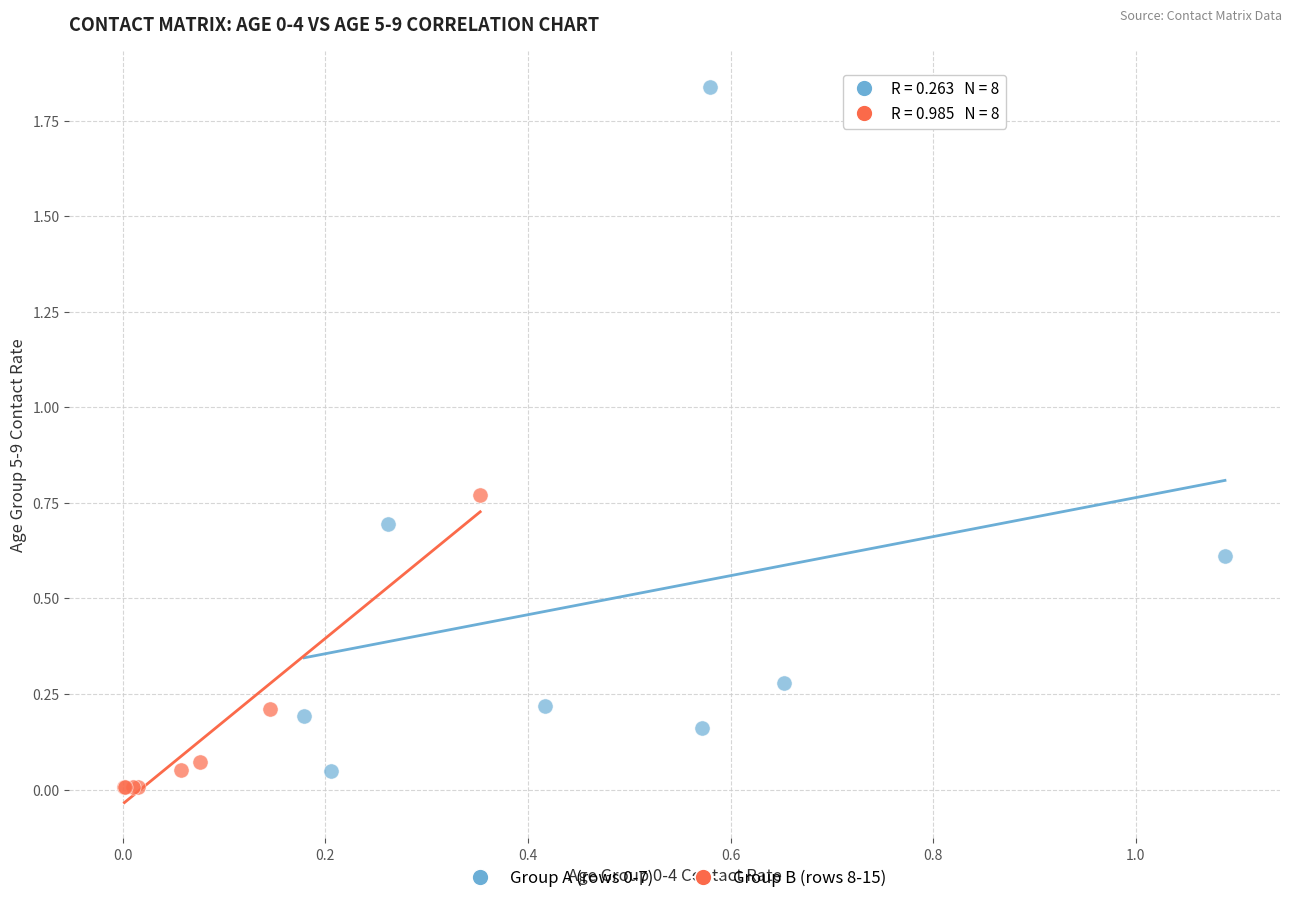

Which series reaches the minimum Y coordinate?

Group B (rows 8-15)